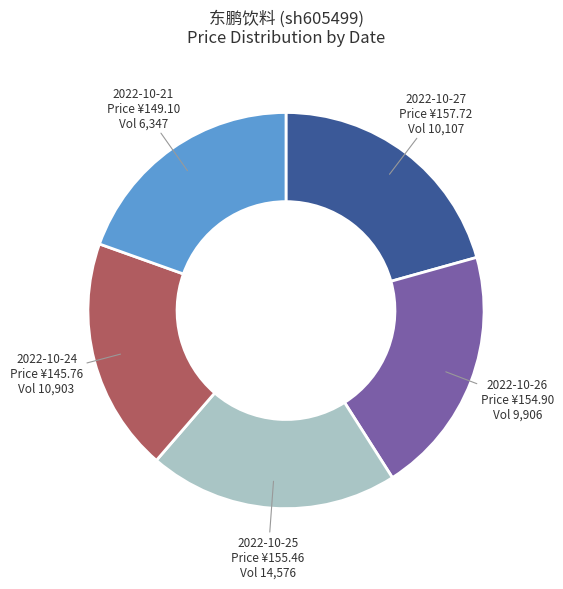

Does any single category account for the majority?

No